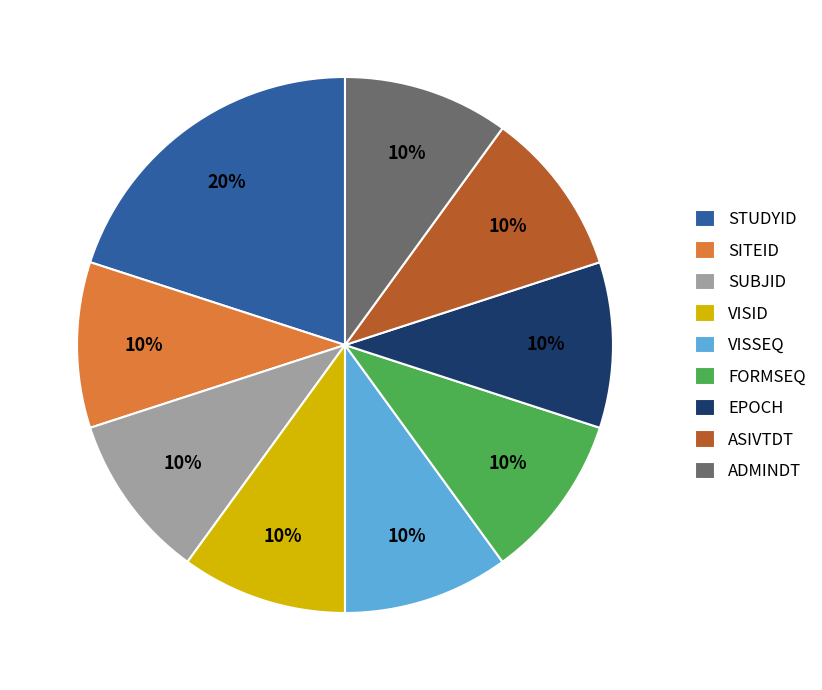

Between STUDYID and SUBJID, which is larger?

STUDYID